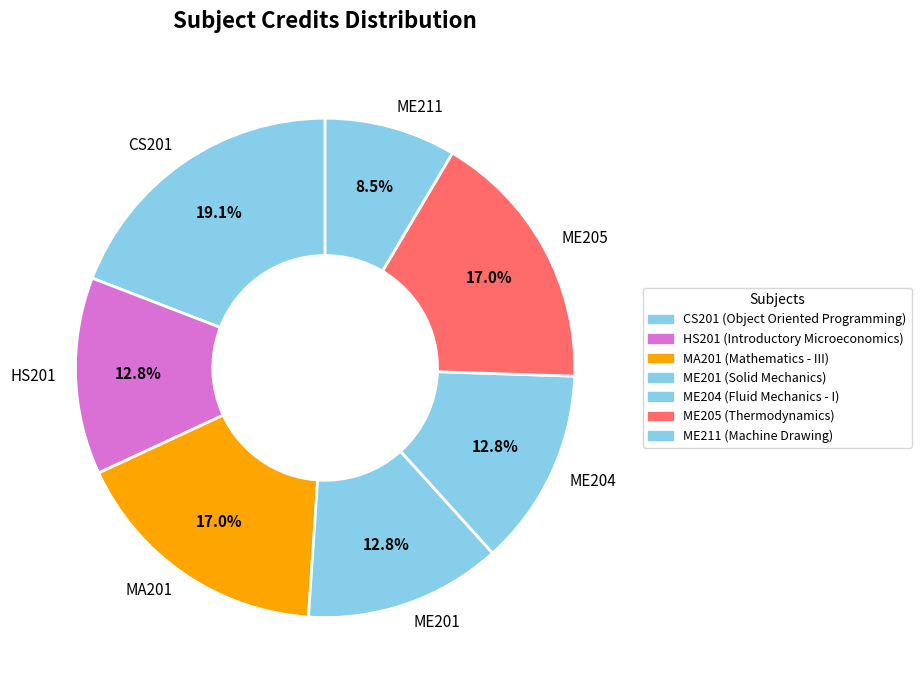

What is the smallest slice in the pie chart?

ME211